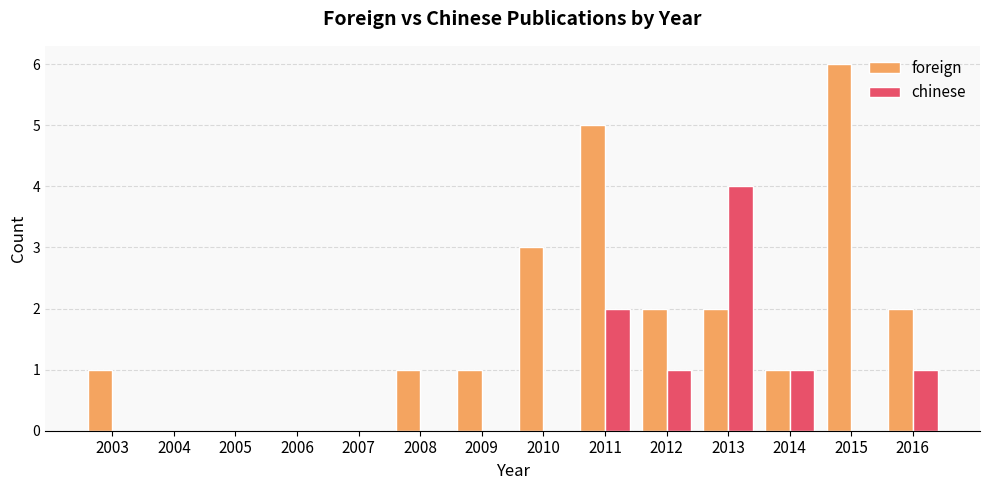

At which label is foreign closest to 3?

2010